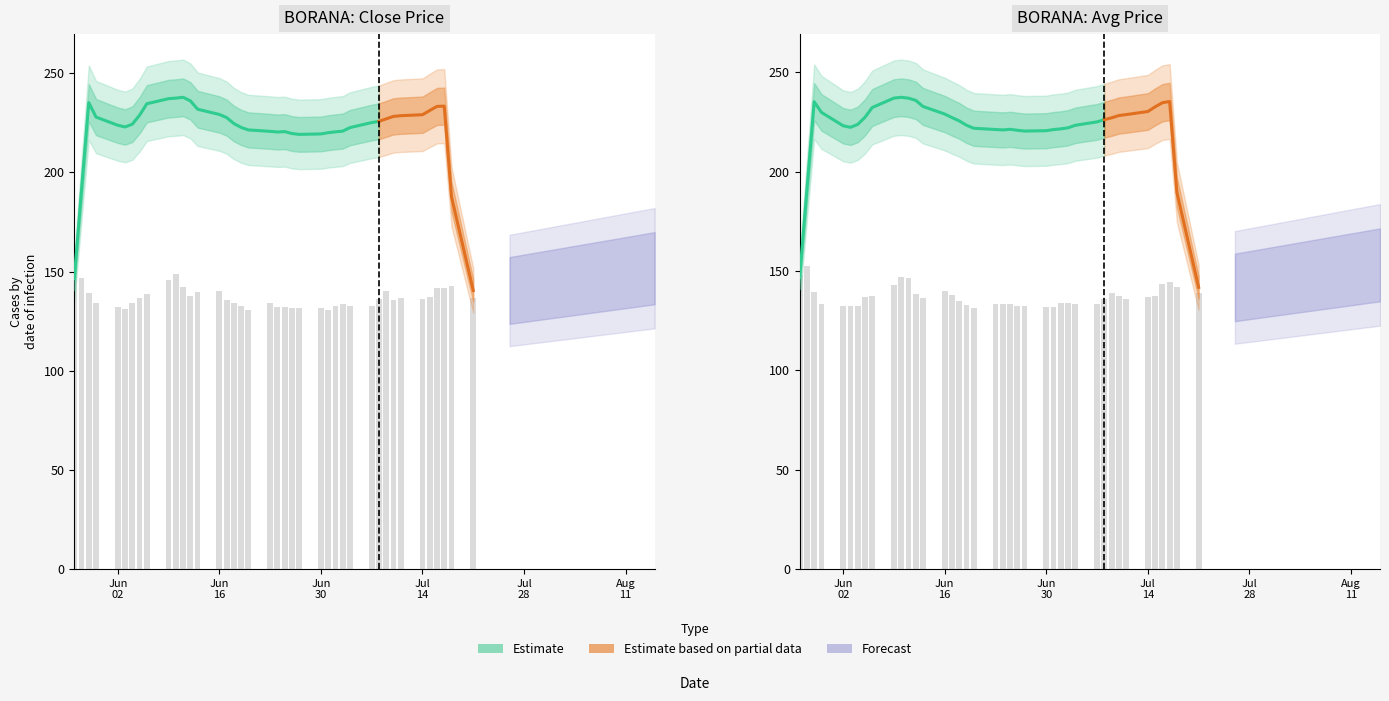

At how many categories does at least one series exceed 143?

7